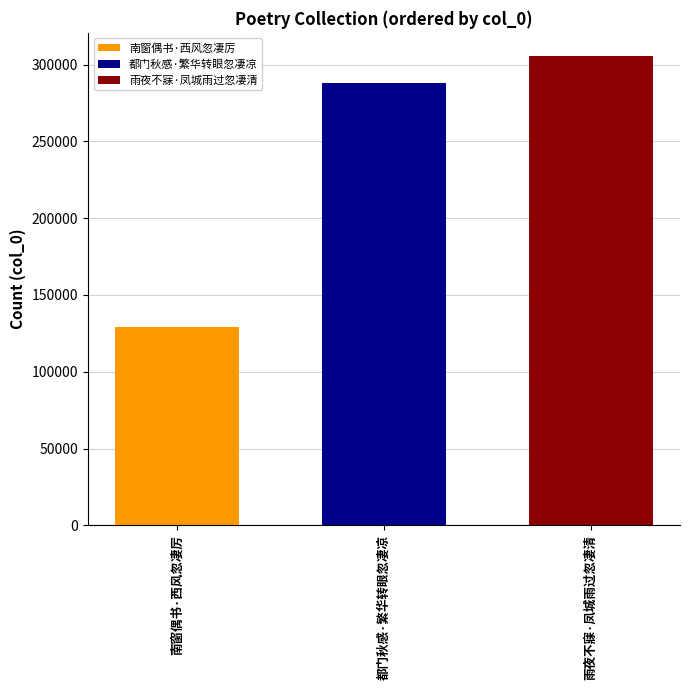

What is the difference between the highest and lowest values at 都门秋感·繁华转眼忽凄凉?

176268